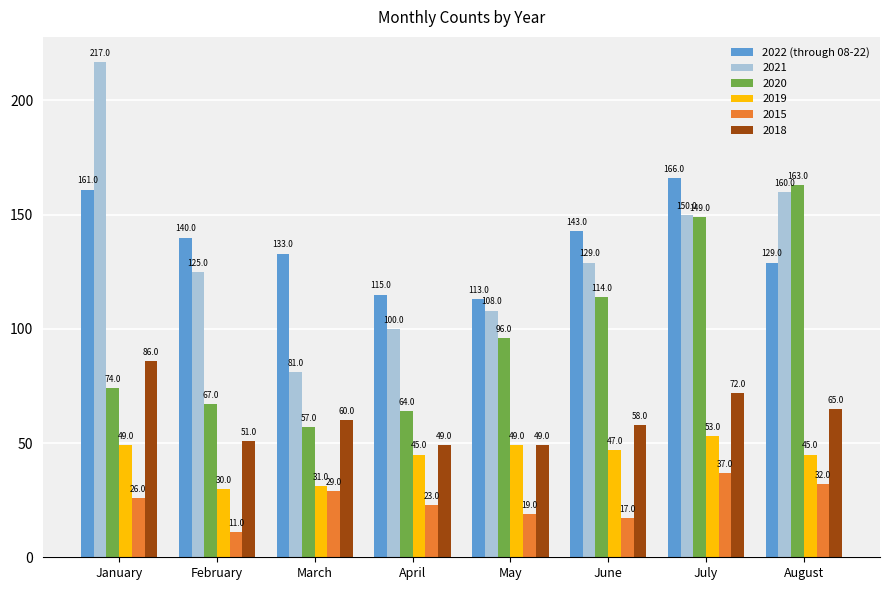

What is the sum of the 2015 values at February and April?

34